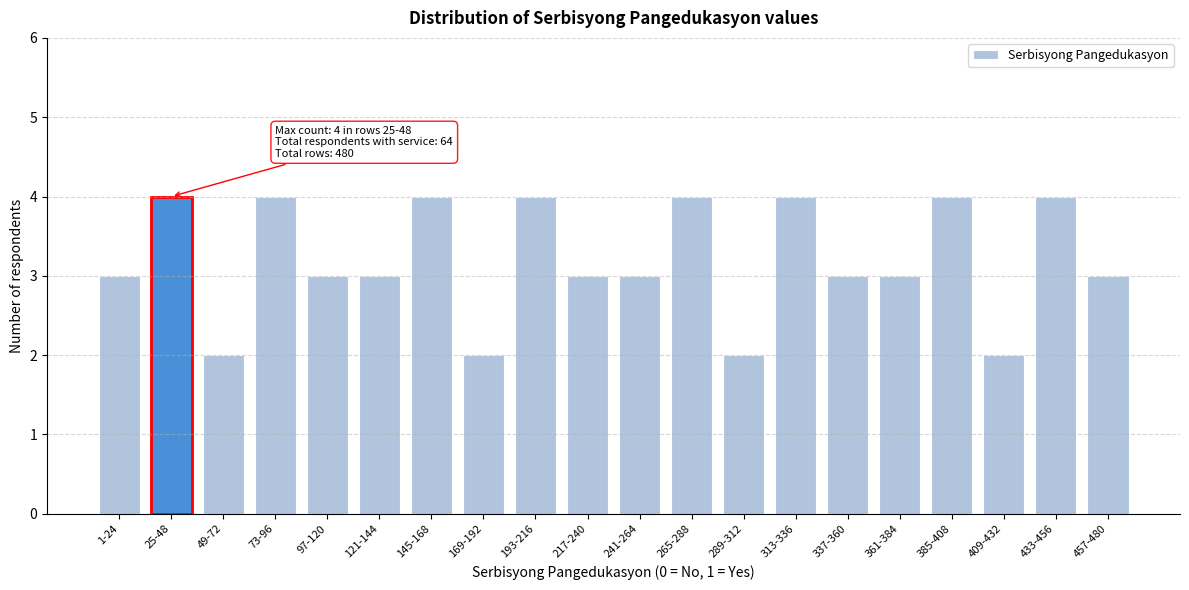

Reading left to right, transcribe all the data shown in this chart.

3	4	2	4	3	3	4	2	4	3	3	4	2	4	3	3	4	2	4	3